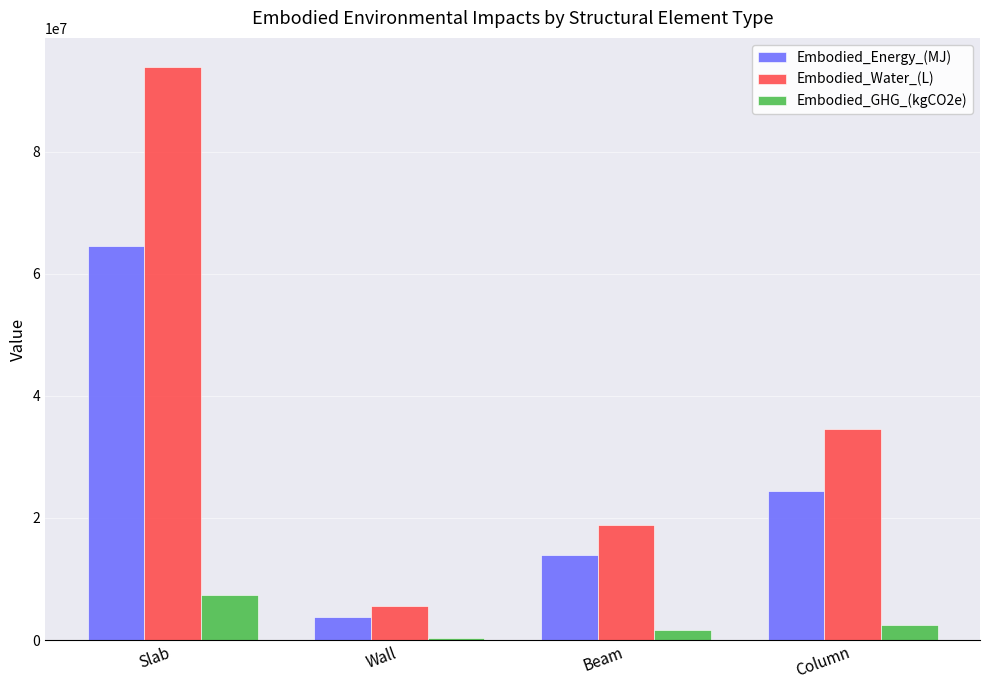

How many categories are shown in the chart?

4